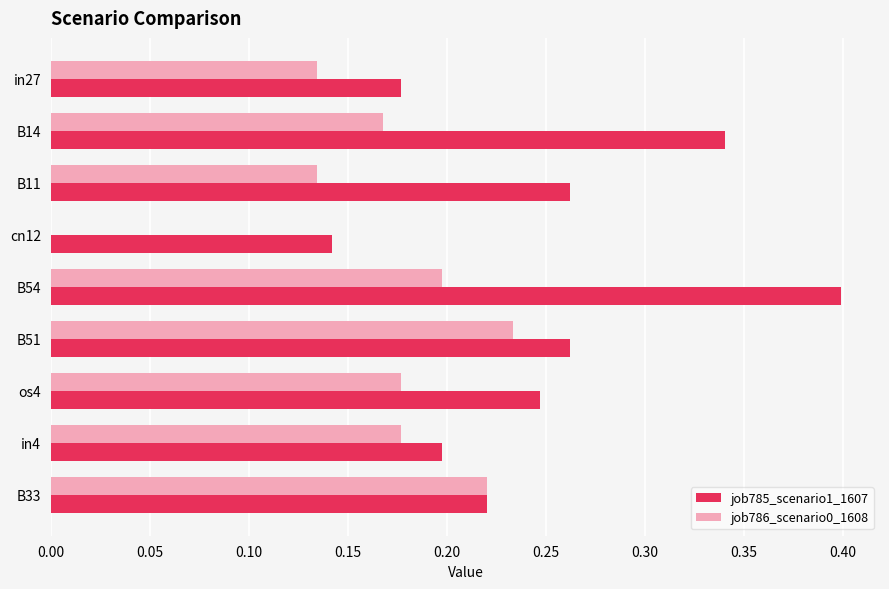

What is the sum of the job785_scenario1_1607 values at in4 and B11?

0.5